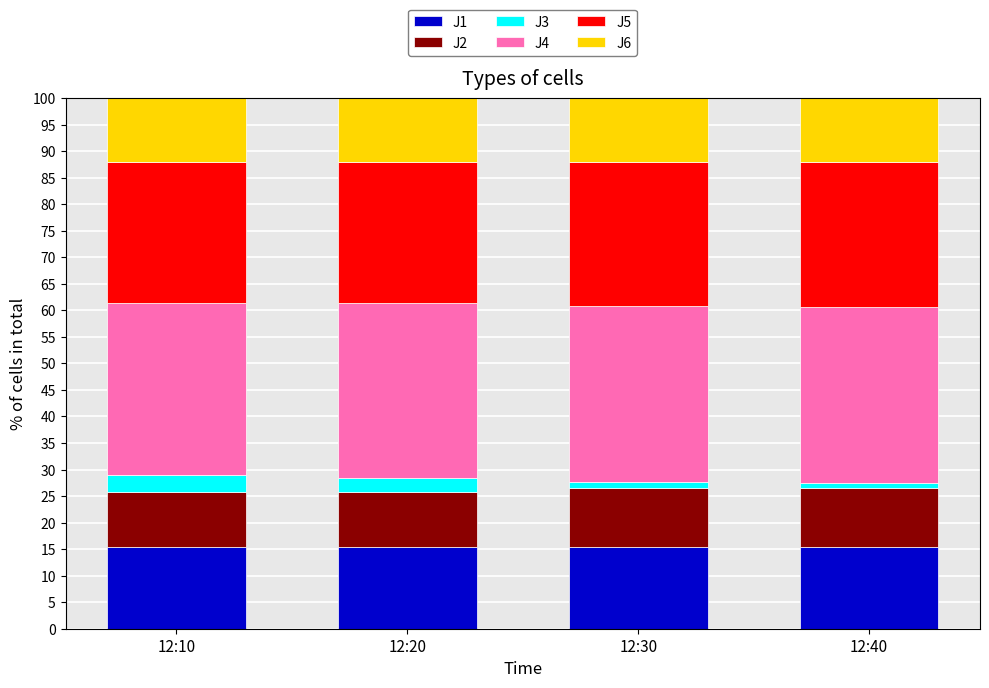

What is the maximum value for J1?

15.4